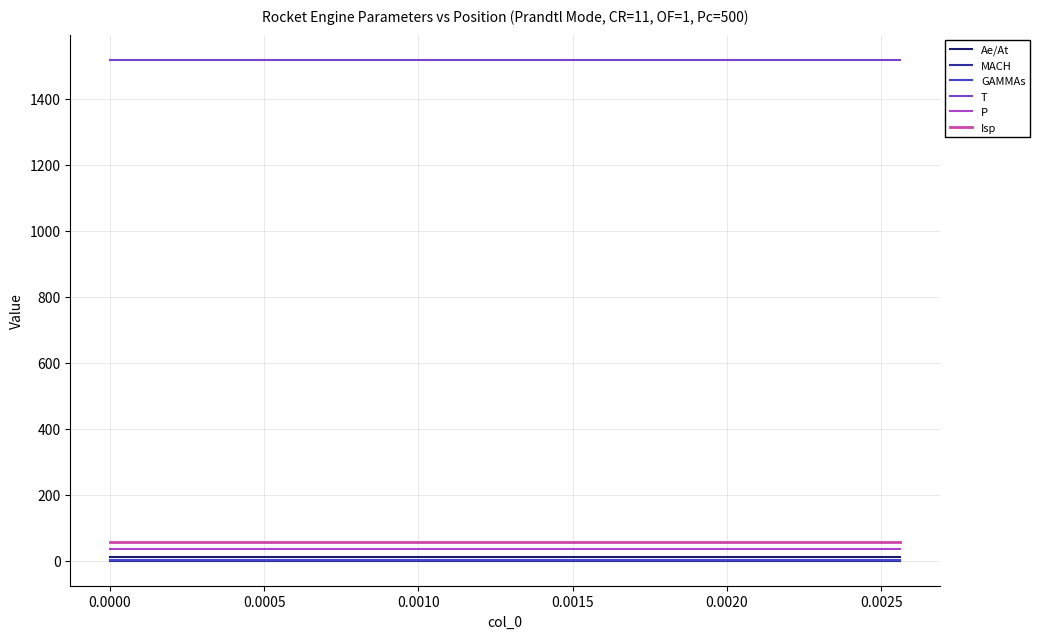

True or false: Isp and MACH cross at least once.

False